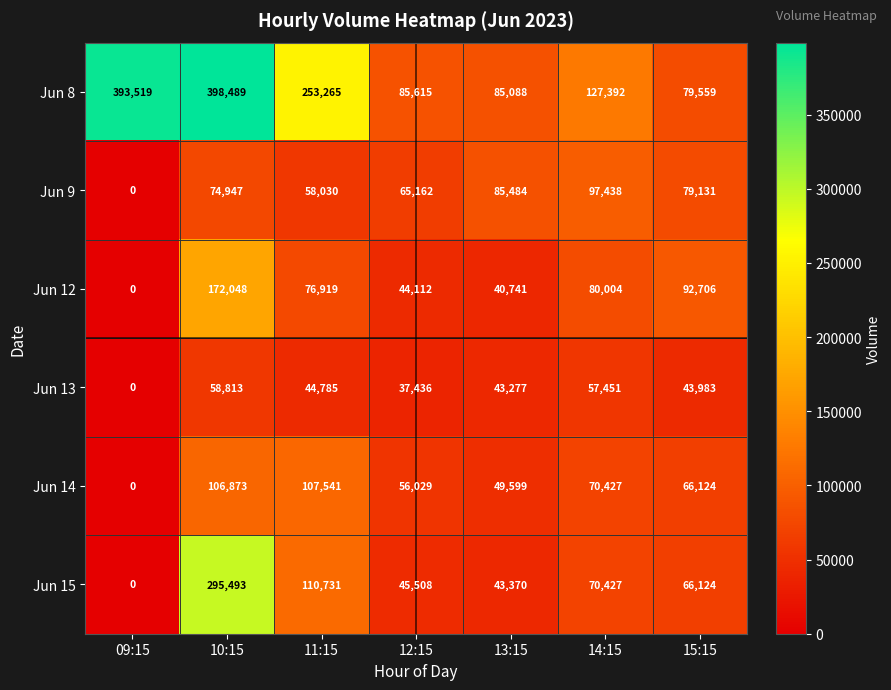

Rank the series by their maximum value, from lowest to highest.

Jun 13, Jun 9, Jun 14, Jun 12, Jun 15, Jun 8